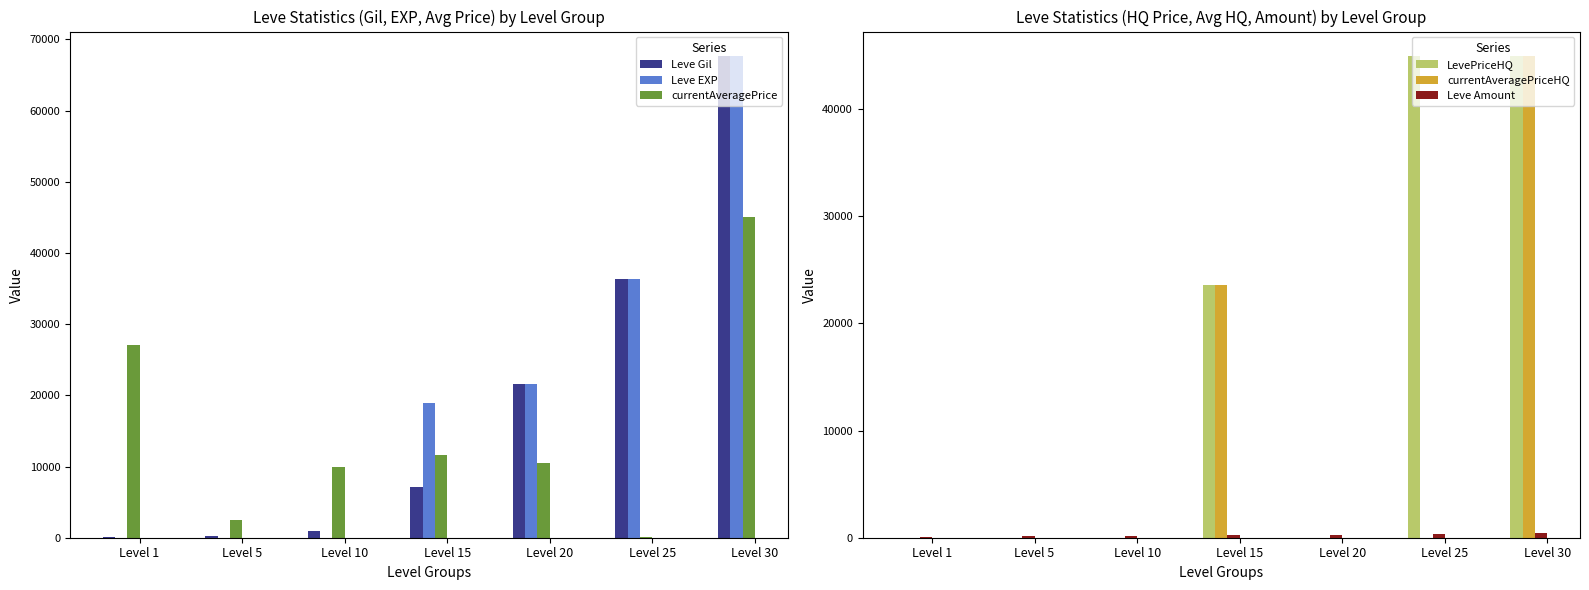

How many data points in currentAveragePrice are above 10471?

3